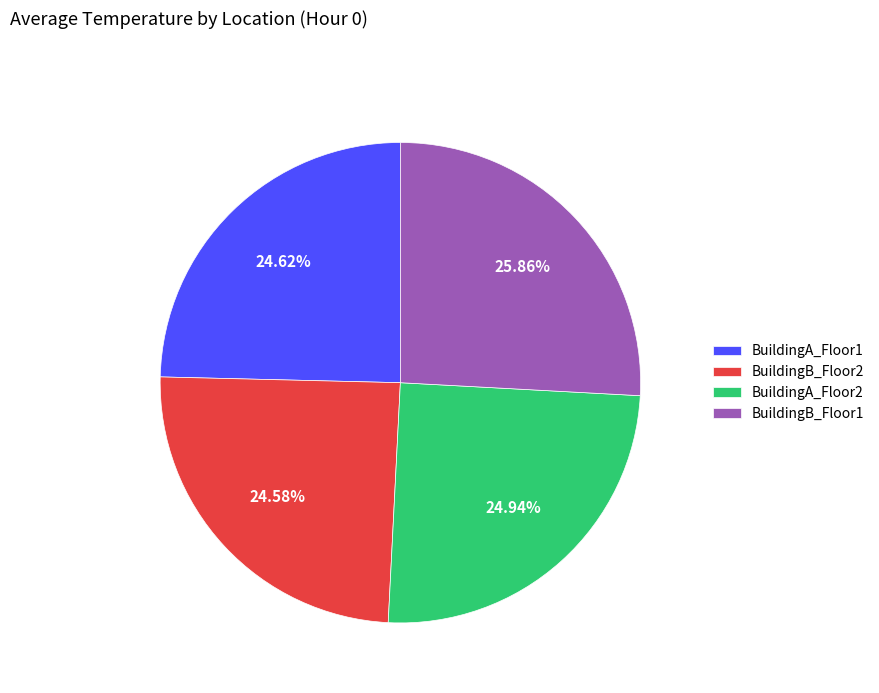

What percentage is NOT represented by BuildingB_Floor1?

74.1%